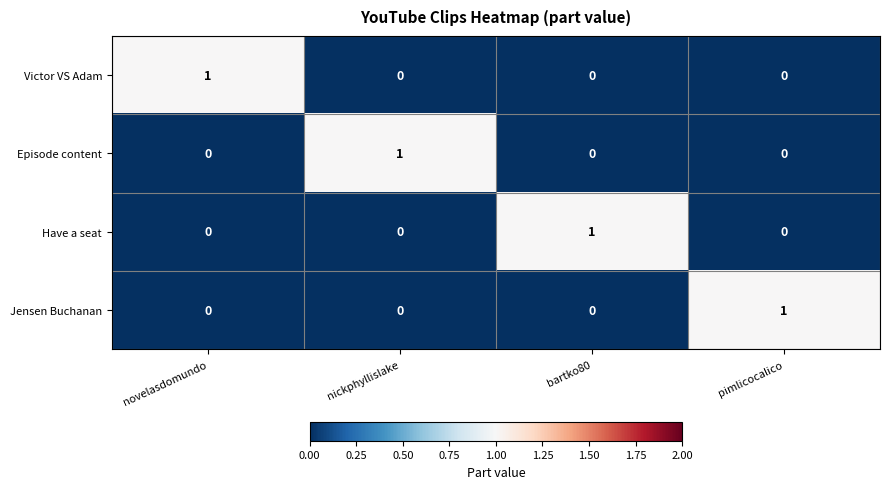

Which category has the highest value in the Episode content series?

nickphyllislake